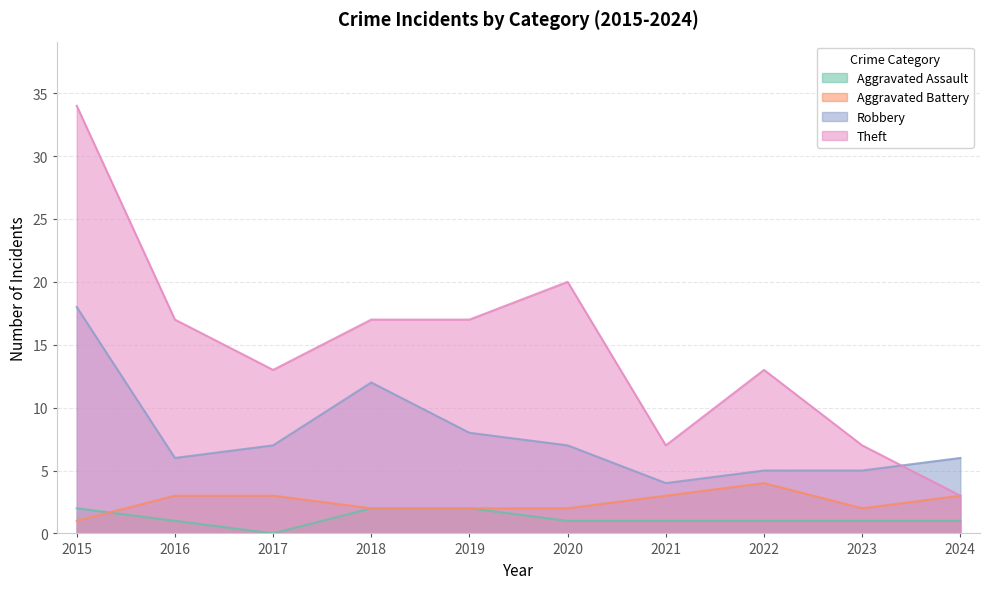

True or false: Robbery and Aggravated Battery intersect in this chart.

False